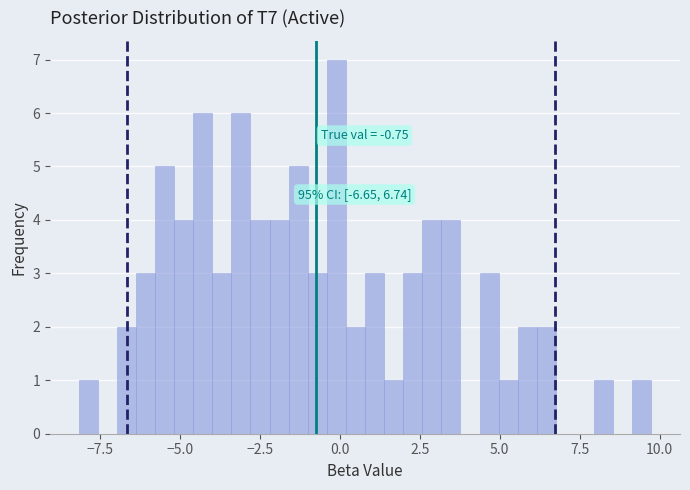

Read against the x-axis, roughly where is the centre of the tallest bar?

0.0